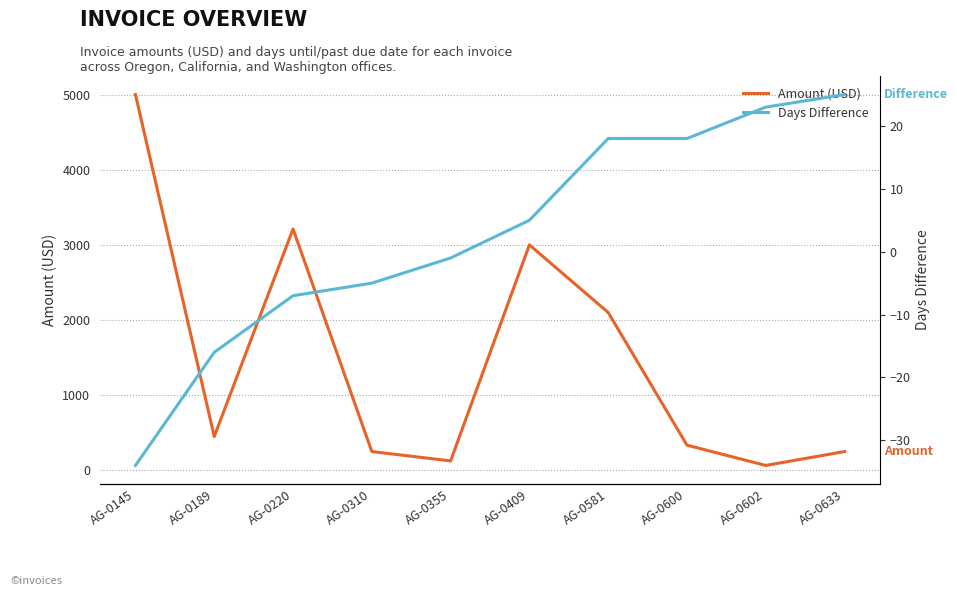

Between AG-0581 and AG-0409, which is larger?

AG-0409